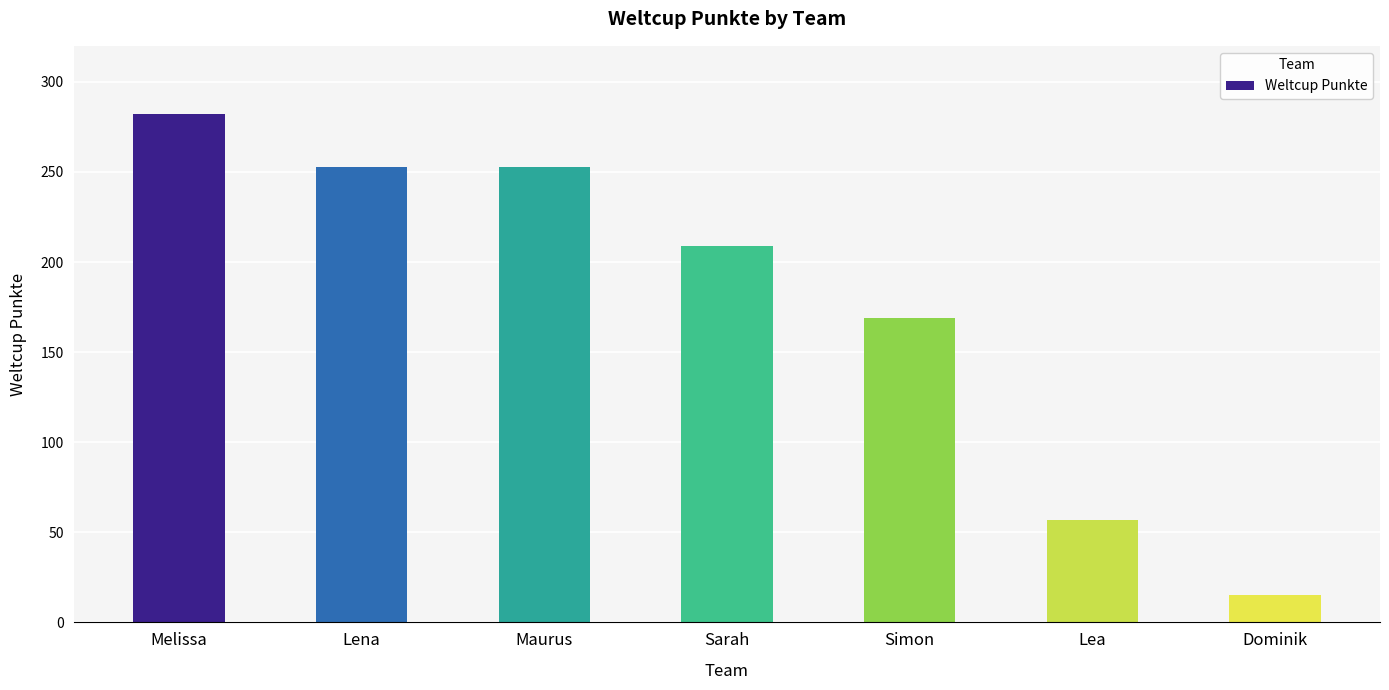

What is the label of the 5th bar from the left?

Simon